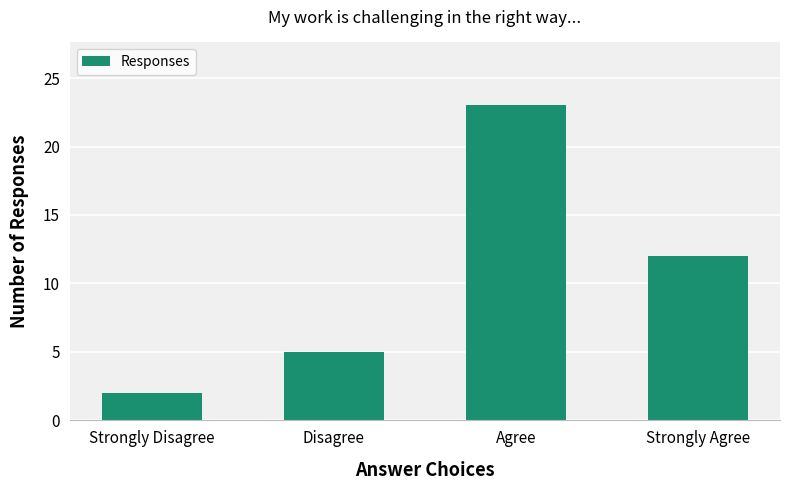

What is the smallest value displayed?

2